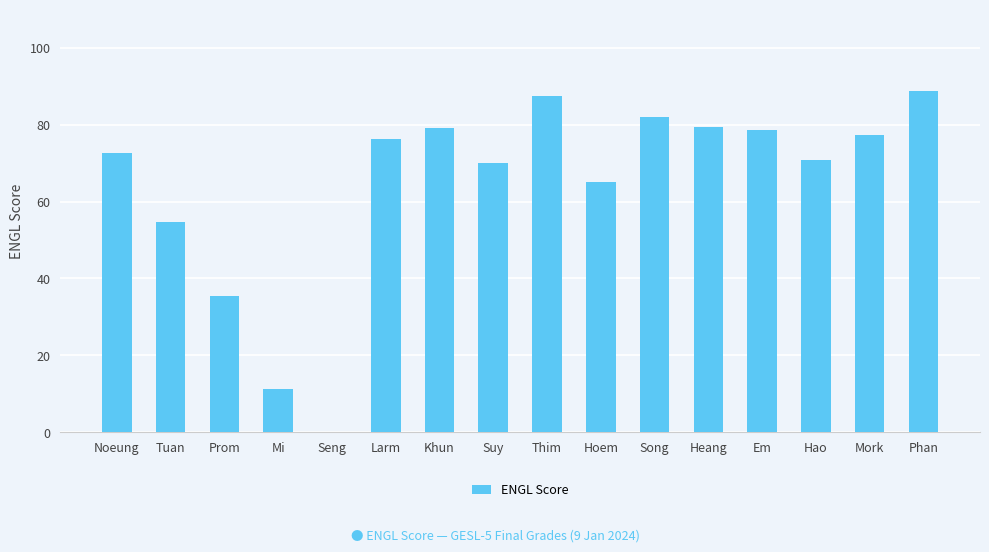

What is the maximum value shown in the chart?

88.8